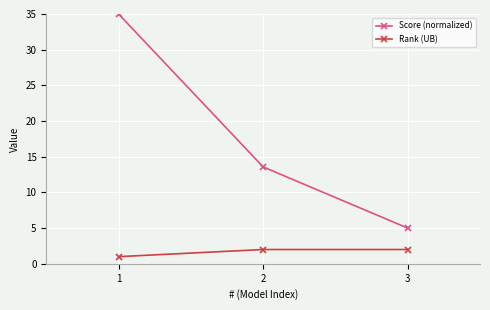

Which category has the lowest value across all series?

1